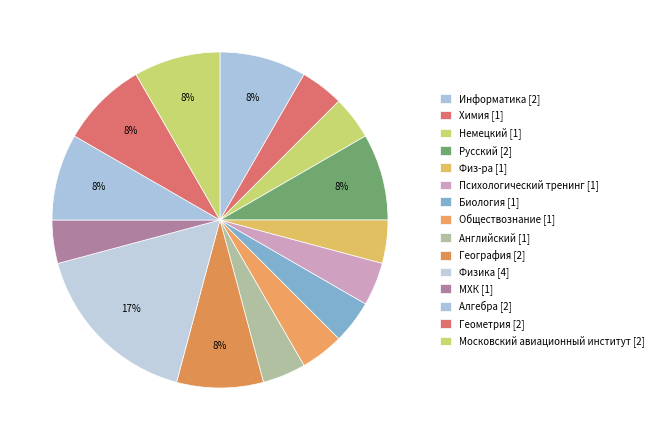

How many slices are in this pie chart?

15